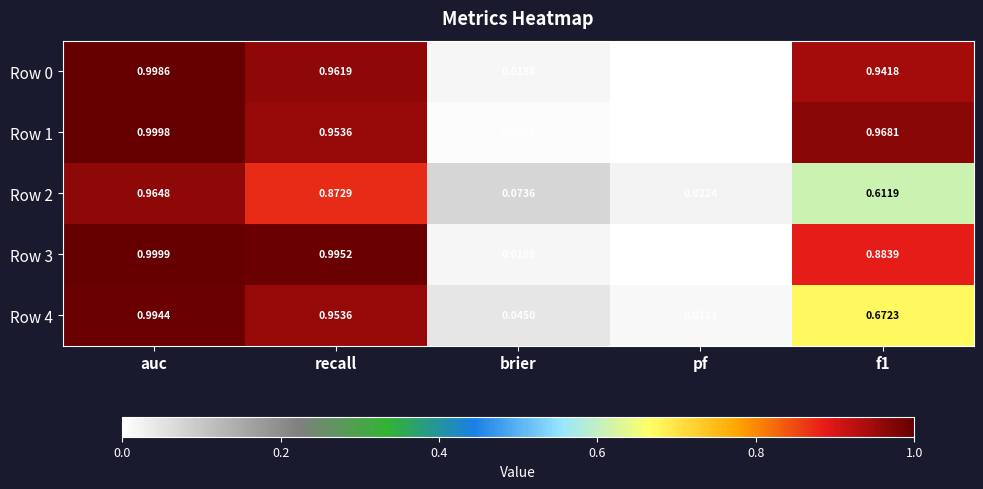

Which series has the largest total across all categories?

Row 1